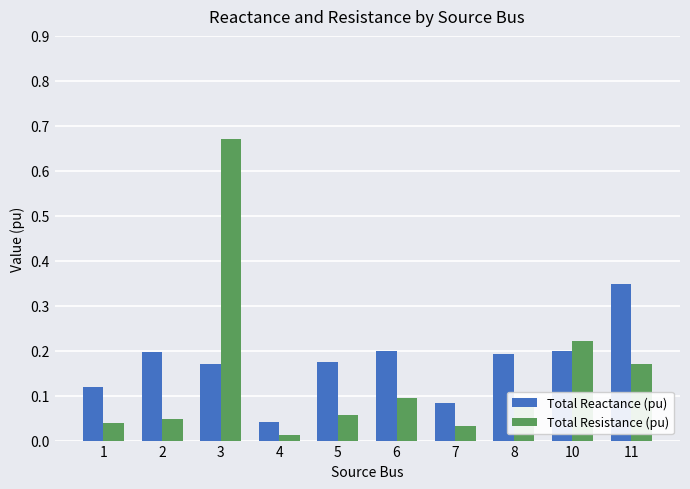

Are the bars horizontal?

No